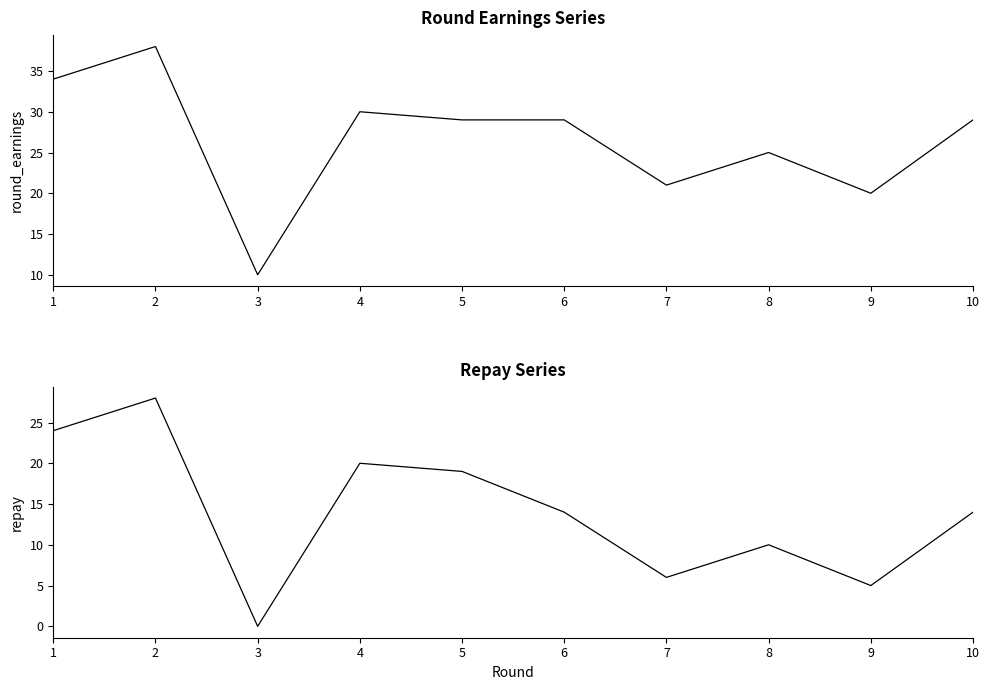

What are all the series names shown in the legend?

round_earnings, repay